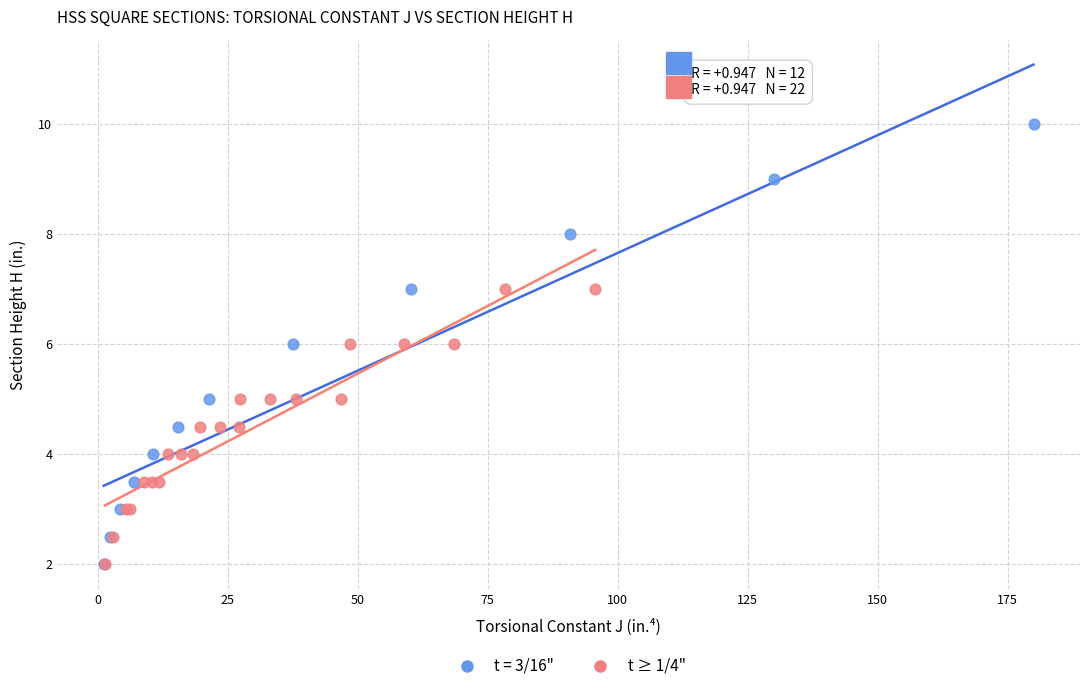

Which series reaches the maximum Y coordinate?

t = 3/16"